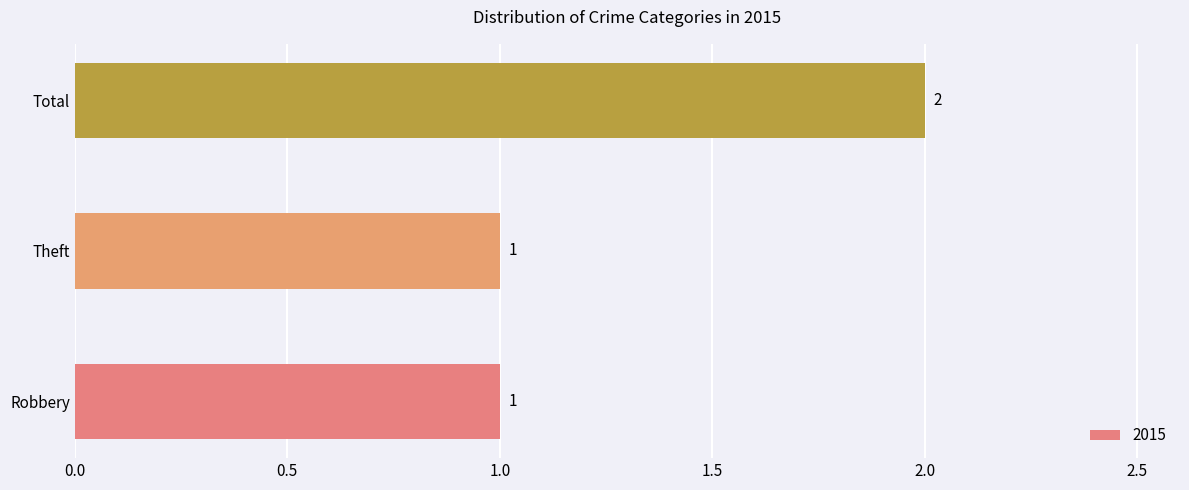

Count the values in the range 1 to 2.

3